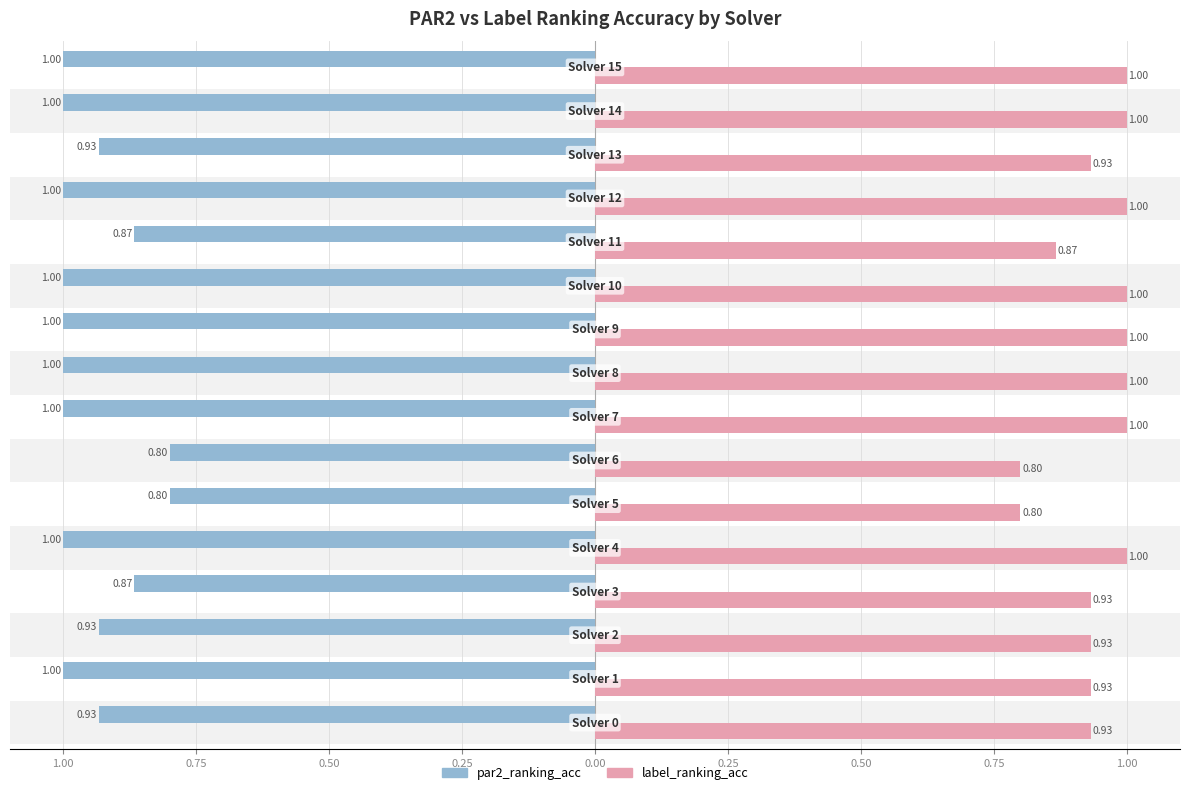

Rank the series by their maximum value, from highest to lowest.

label_ranking_acc, par2_ranking_acc